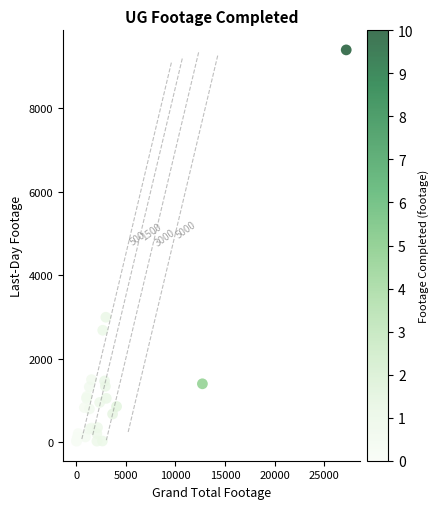

What Y value in the scatter plot is closest to 4708?

2989